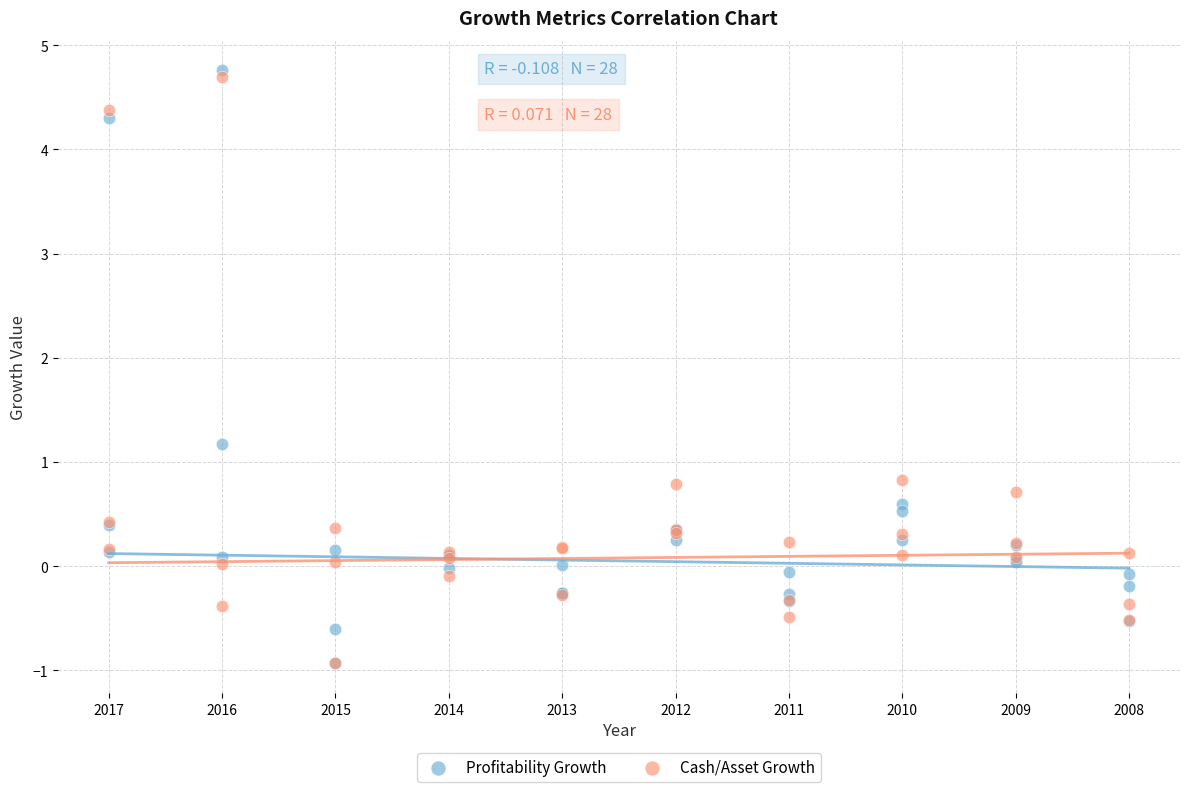

What are all the series names shown in the legend?

Profitability Growth, Cash/Asset Growth